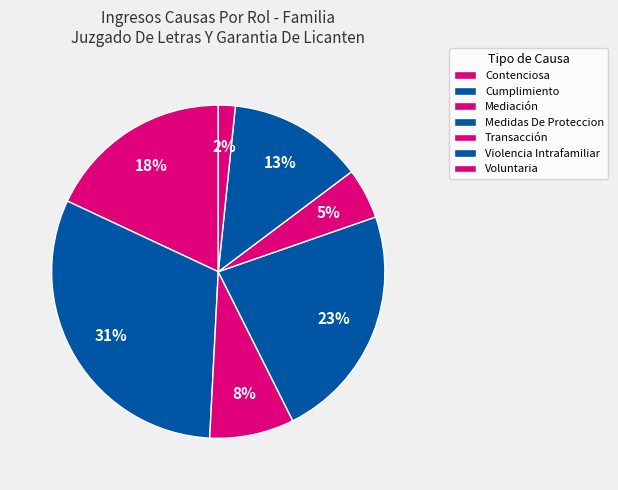

What is the change in value from Mediación to Transacción?

-2